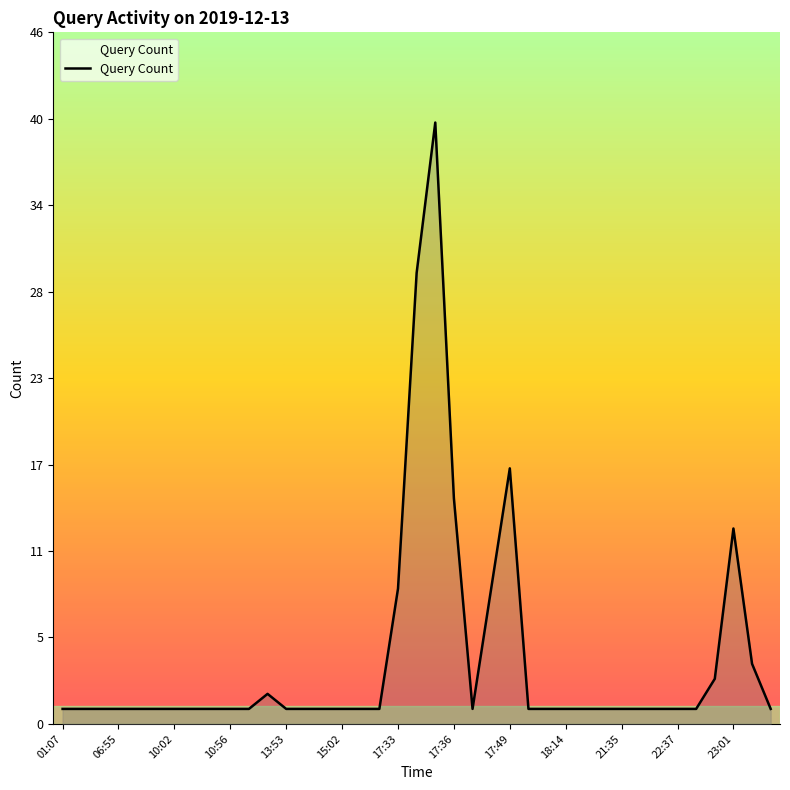

At which label is the value closest to 20?

17:49